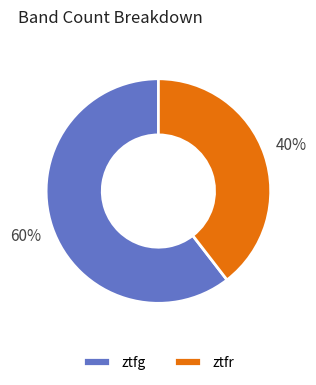

Which slice represents more than half of the pie?

ztfg